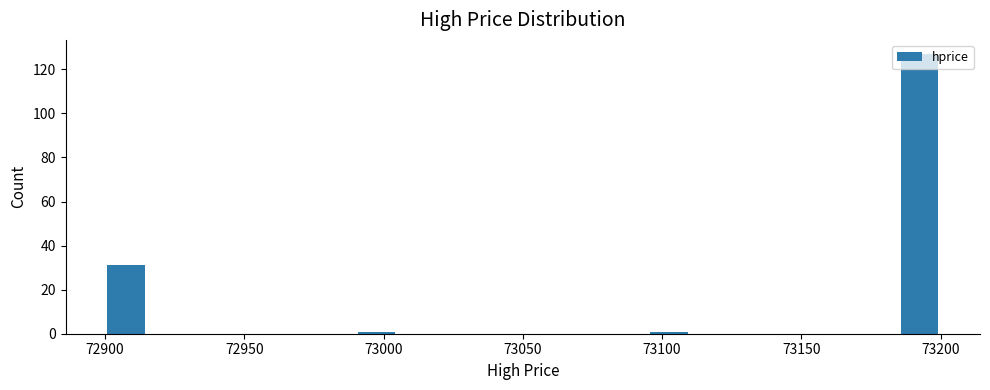

Around what value on the x-axis is the tallest bar? Give the approximate position of its centre, as read against the axis.

73195